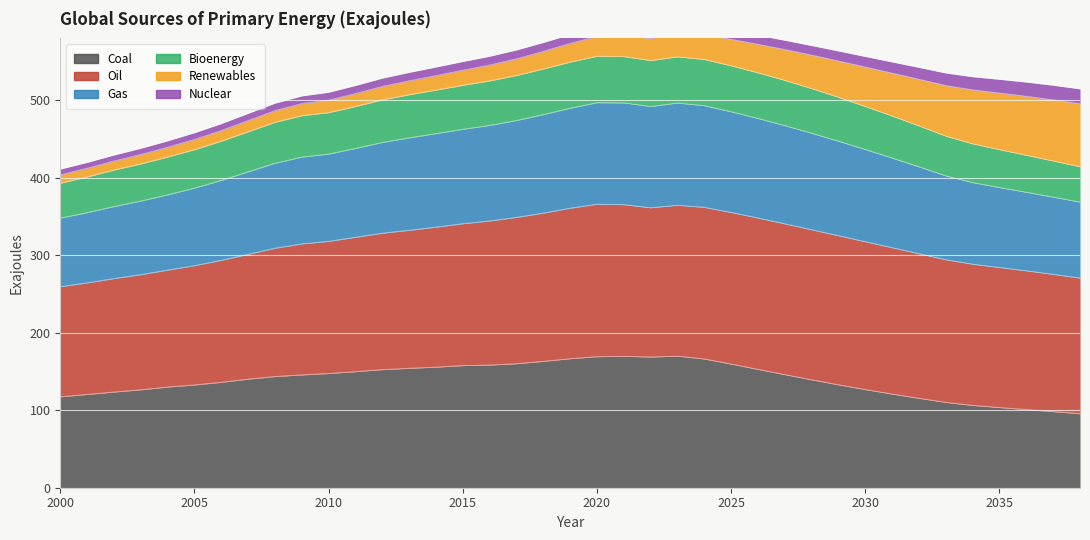

In Oil, how many points are lower than both neighbors (excluding endpoints)?

1